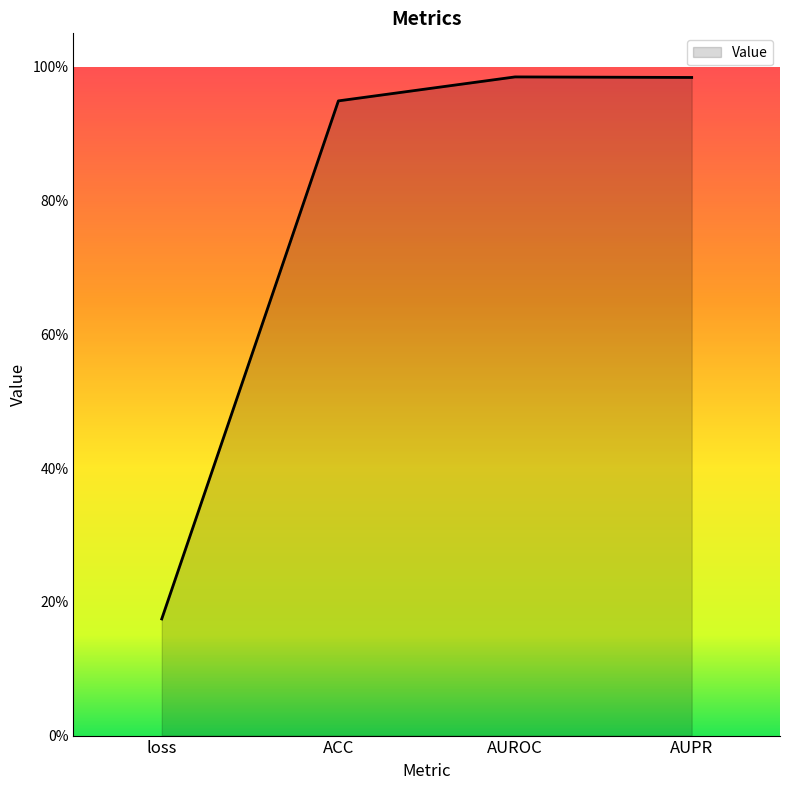

What is the difference between the values at AUPR and loss?

0.8